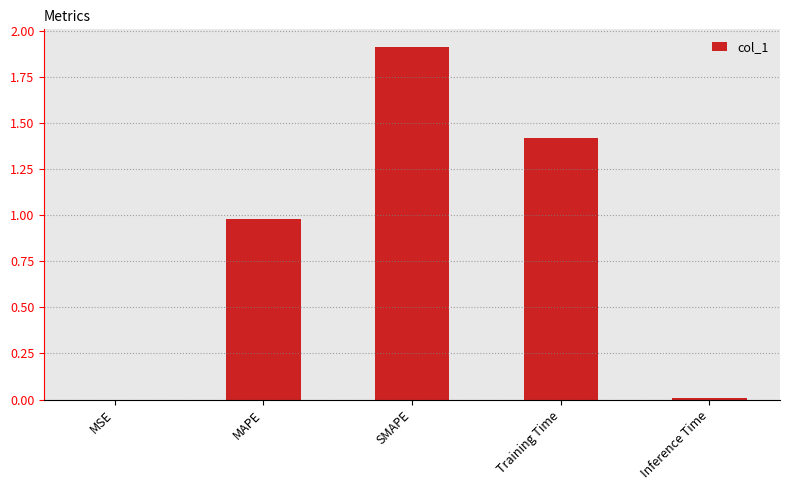

What is the maximum value shown in the chart?

1.9